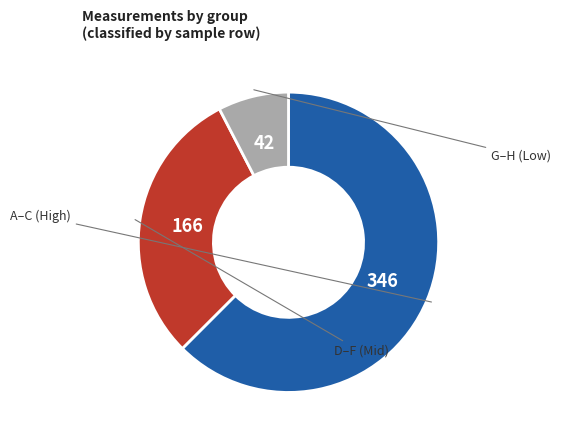

Which category has the biggest portion of the pie?

A